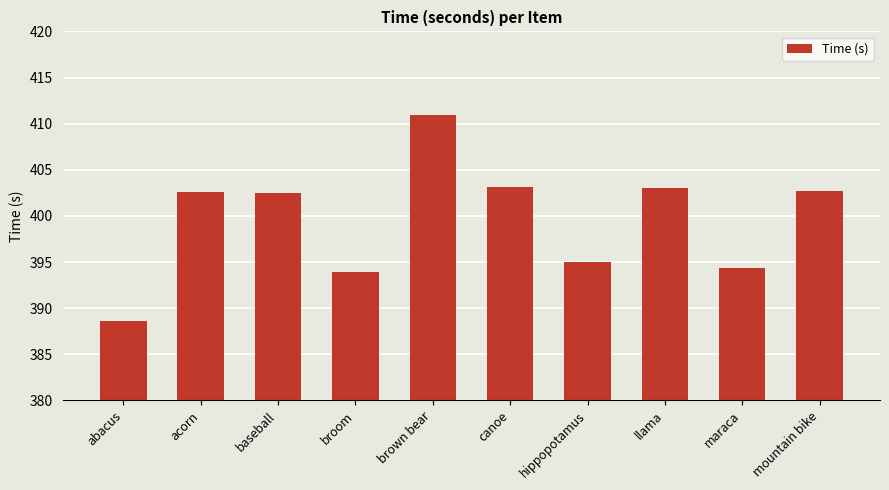

Approximately how many times larger is the value at abacus compared to brown bear?

0.9